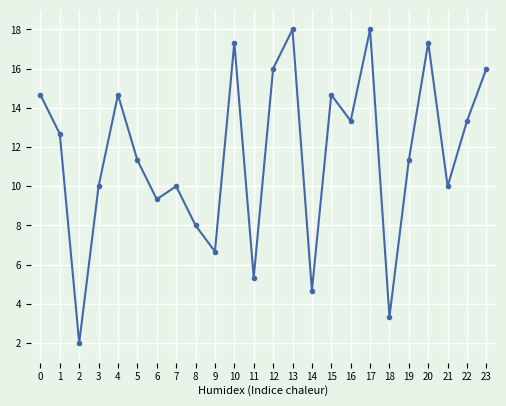

Reading right to left, transcribe all the data shown in this chart.

16.0	13.3	10.0	17.3	11.3	3.3	18.0	13.3	14.7	4.7	18.0	16.0	5.3	17.3	6.7	8.0	10.0	9.3	11.3	14.7	10.0	2.0	12.7	14.7